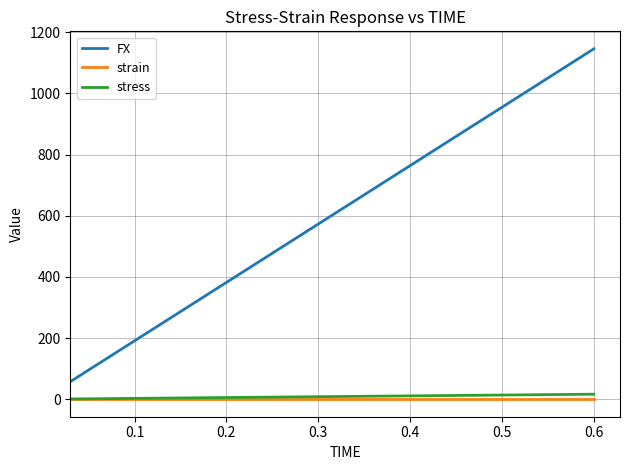

What are all the series names shown in the legend?

FX, strain, stress